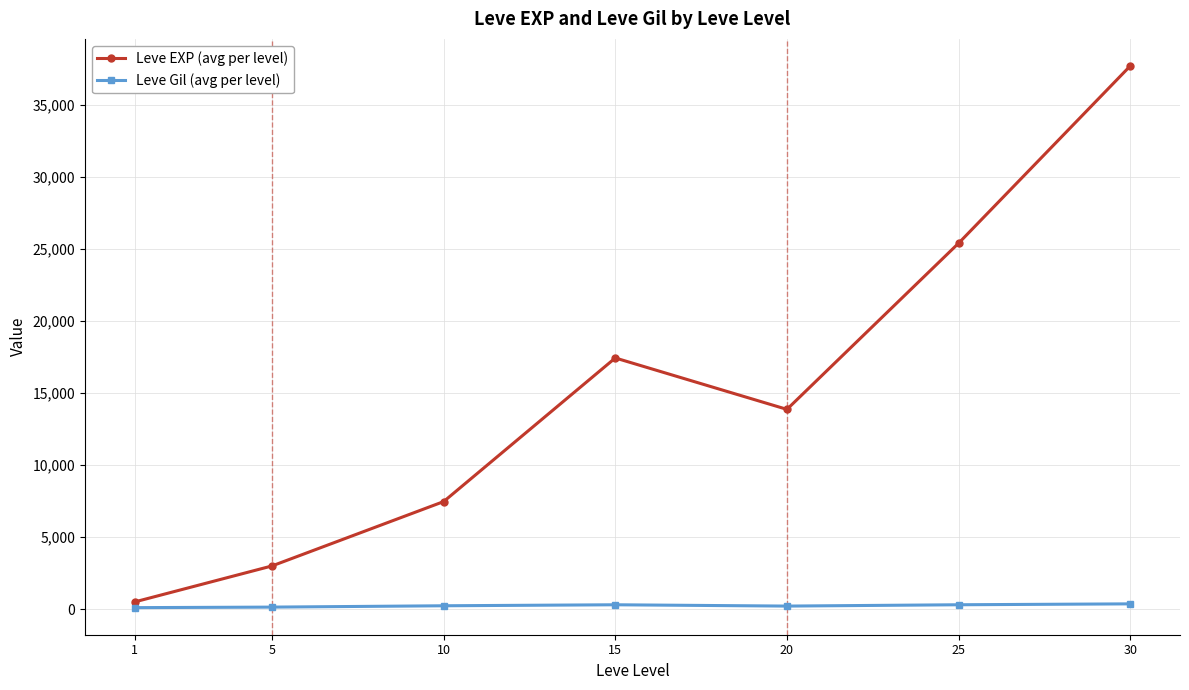

How many interior local peaks does the Leve EXP (avg per level) series have?

1